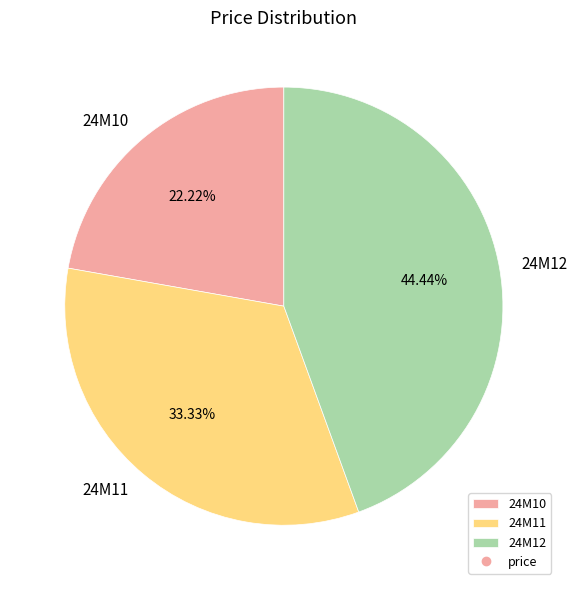

Between 24M11 and 24M10, which is larger?

24M11